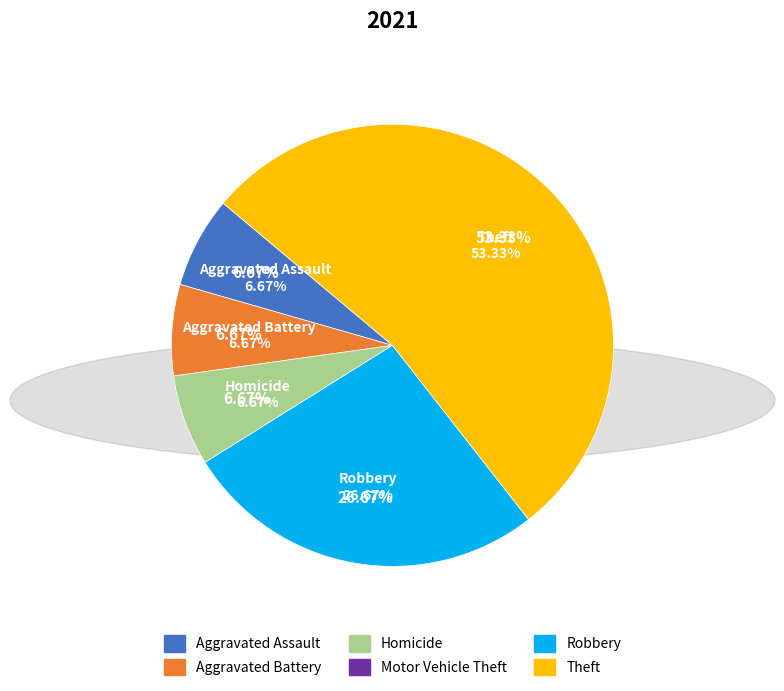

How many segments does this pie chart have?

6